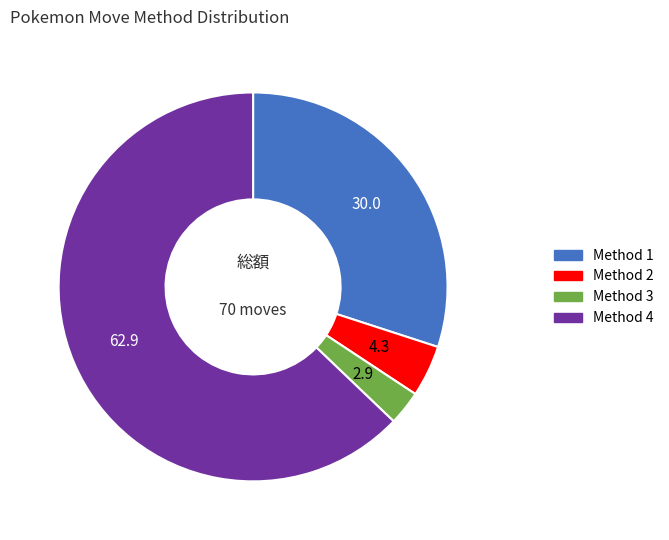

Which has a higher value, Method 2 or Method 3?

Method 2